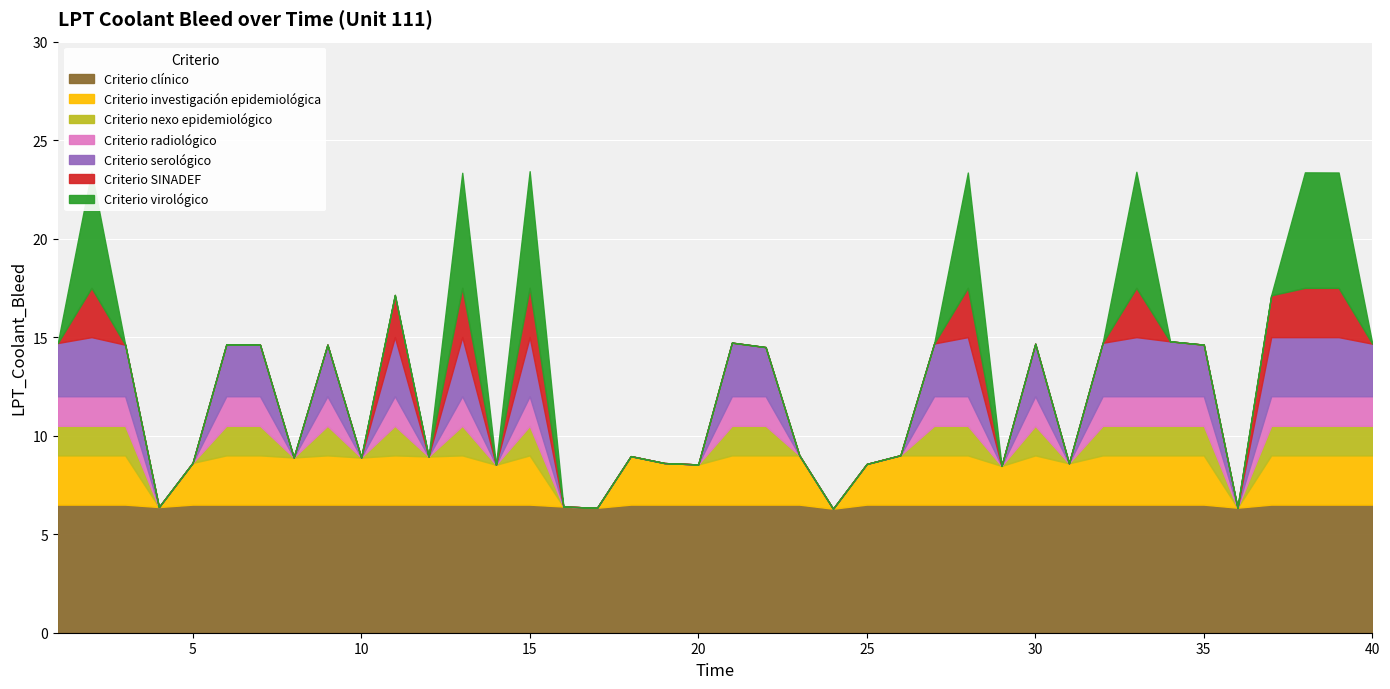

Count the number of values greater than 14.

22